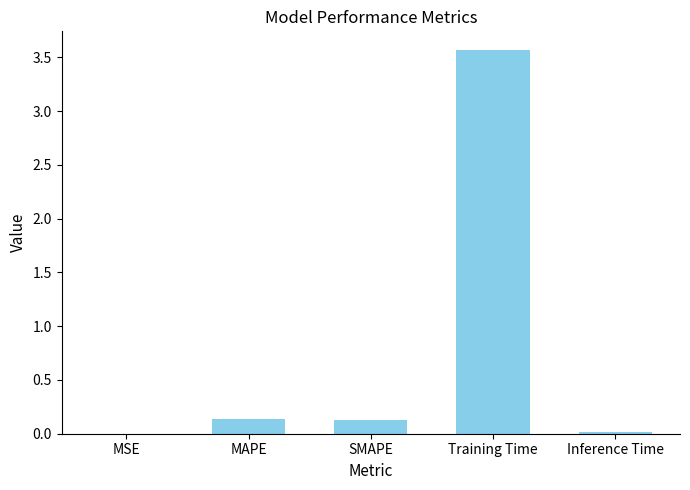

Between Training Time and SMAPE, which is larger?

Training Time